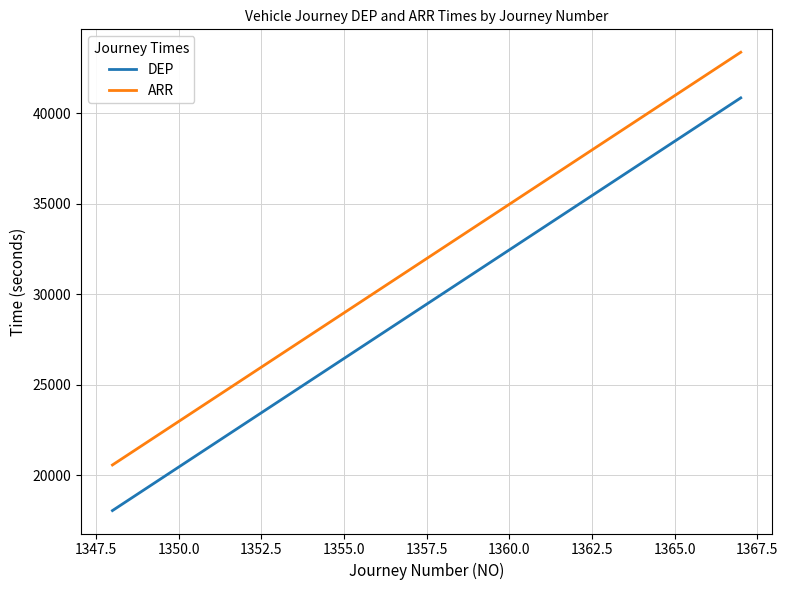

What is the average value of the DEP series?

29460